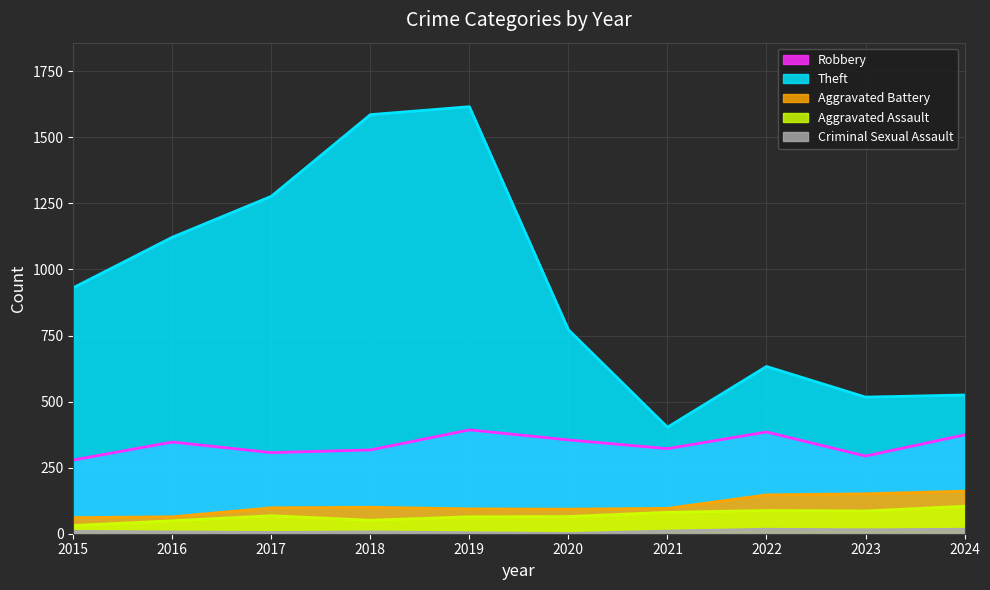

At which category does the chart reach its minimum across all series?

2020